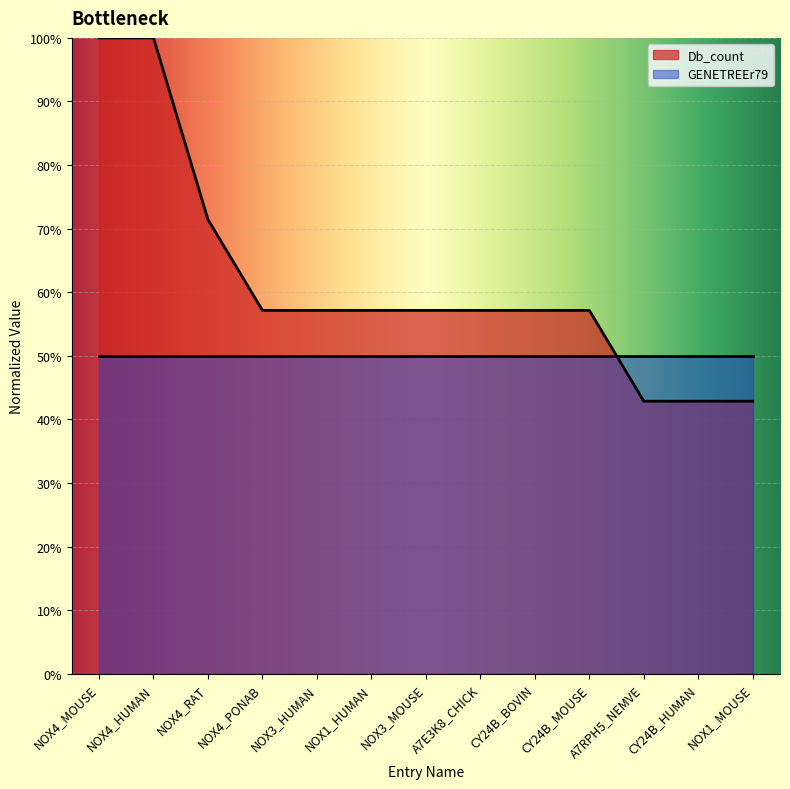

The chart shows a value of 0.9 at A7E3K8_CHICK. True or false?

False